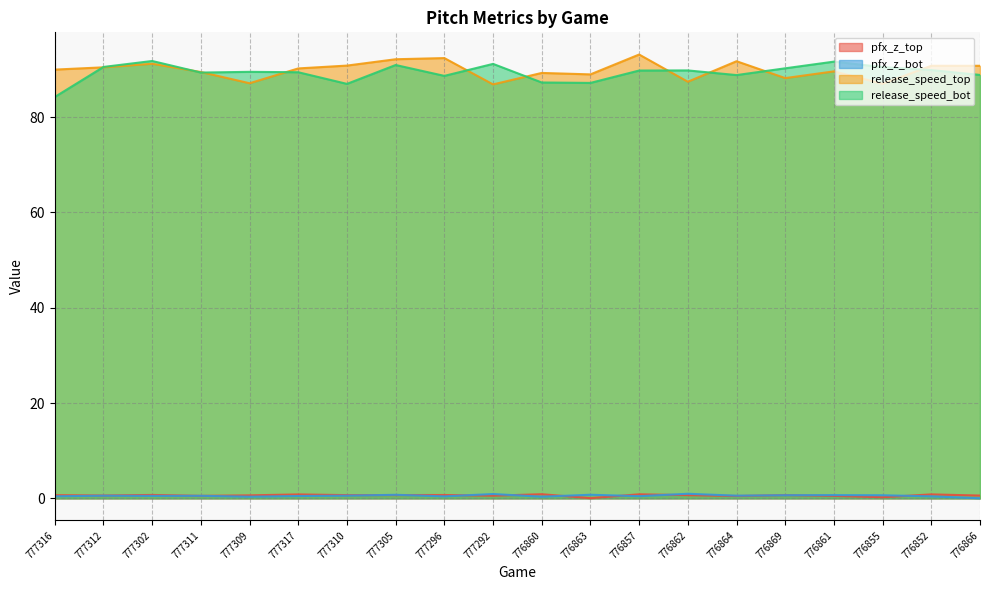

What is the highest value of the release_speed_bot series?

91.8